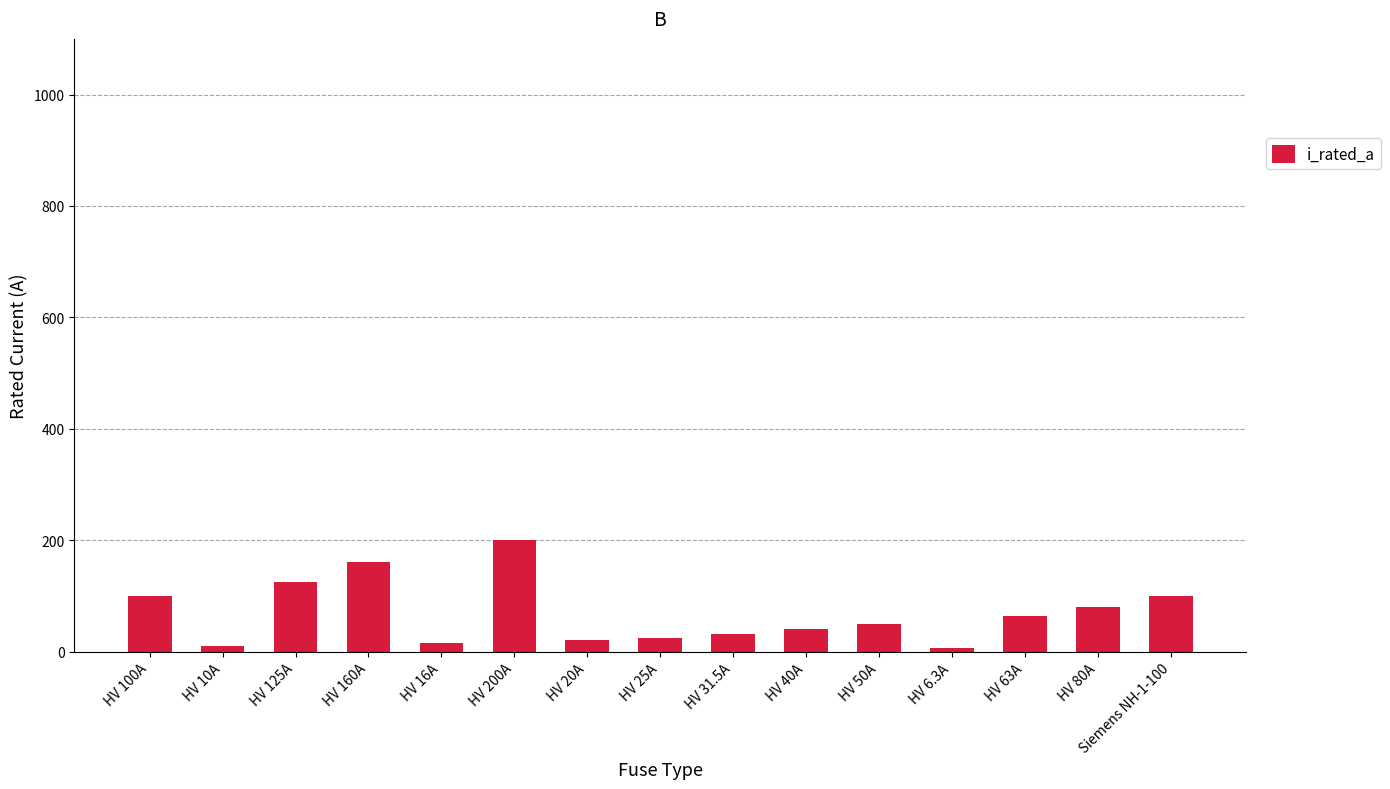

Which category has the highest value across all series?

HV 200A